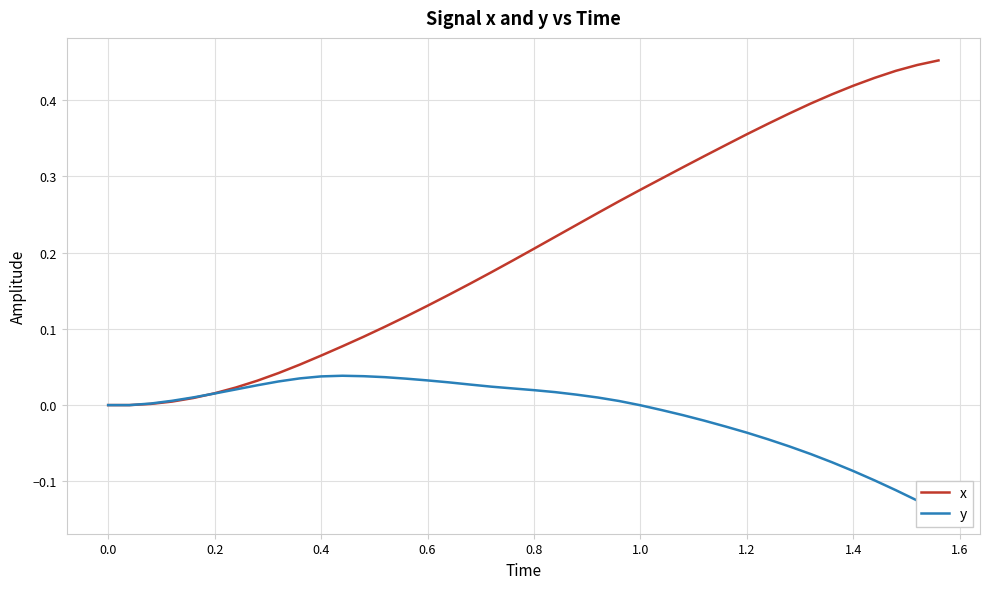

What is the difference between the maximum and second lowest values in the y series?

0.2